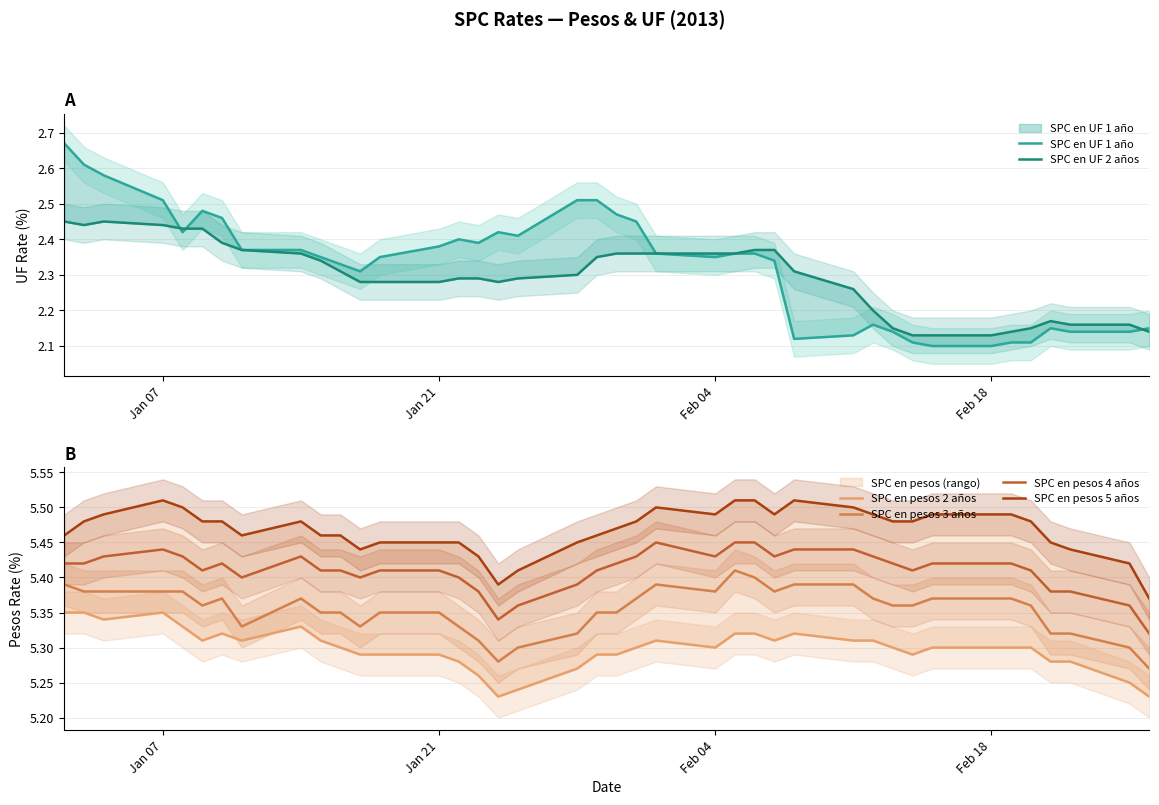

In SPC en pesos 5 años, how many points are higher than both neighbors (excluding endpoints)?

4